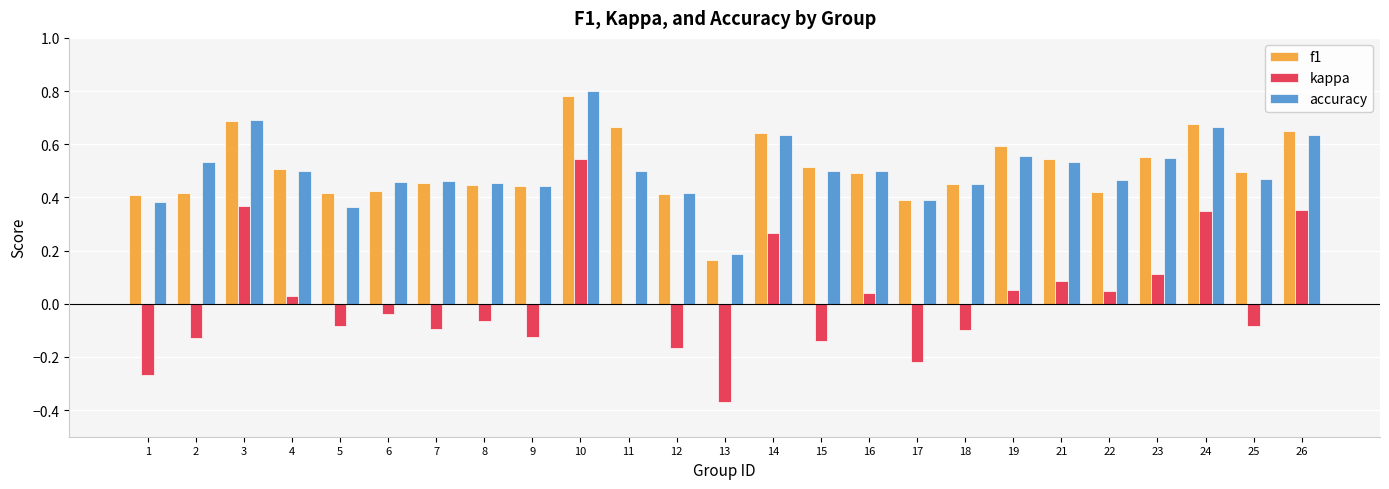

What is the total value across all series at 25?

0.9